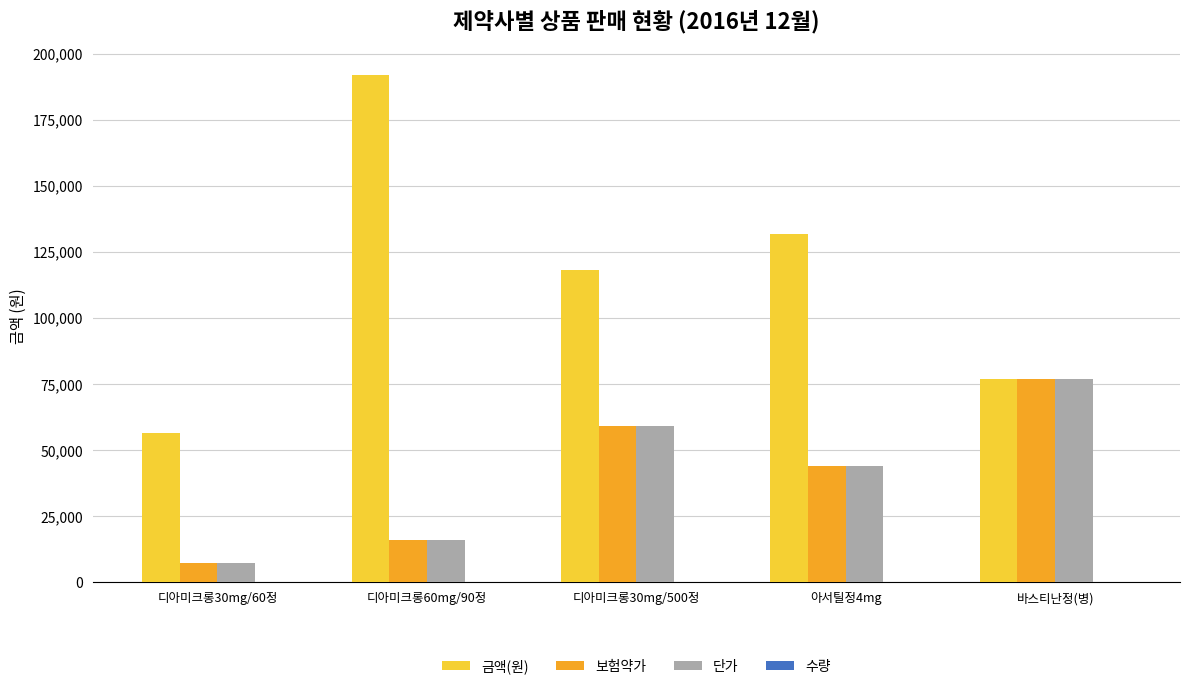

The value of 보험약가 at 디아미크롱30mg/60정 is 7080. True or false?

True